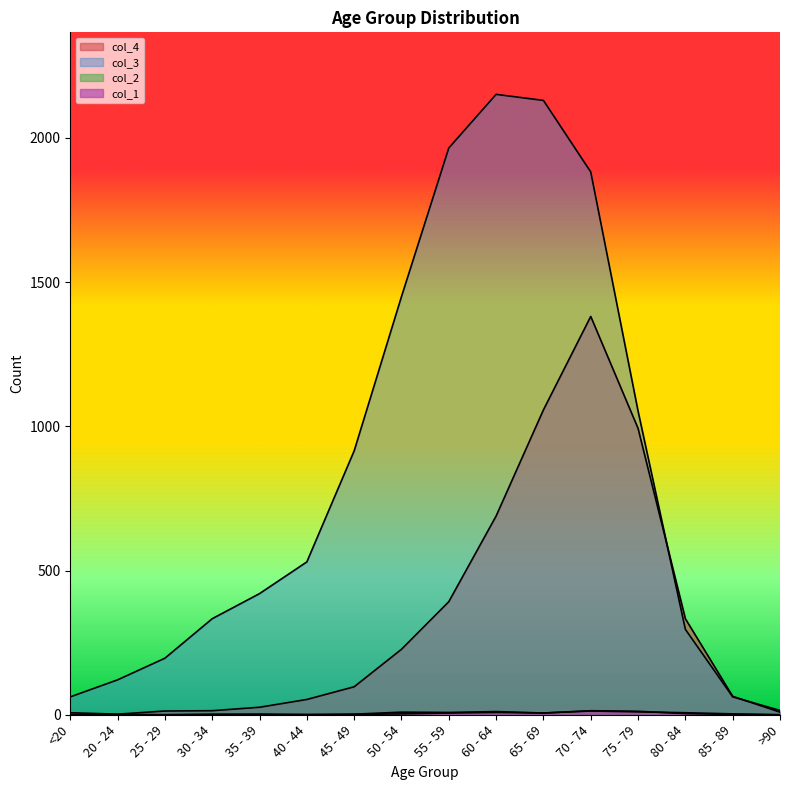

At 30 - 34, list the series in order from smallest to largest.

col_1, col_2, col_4, col_3